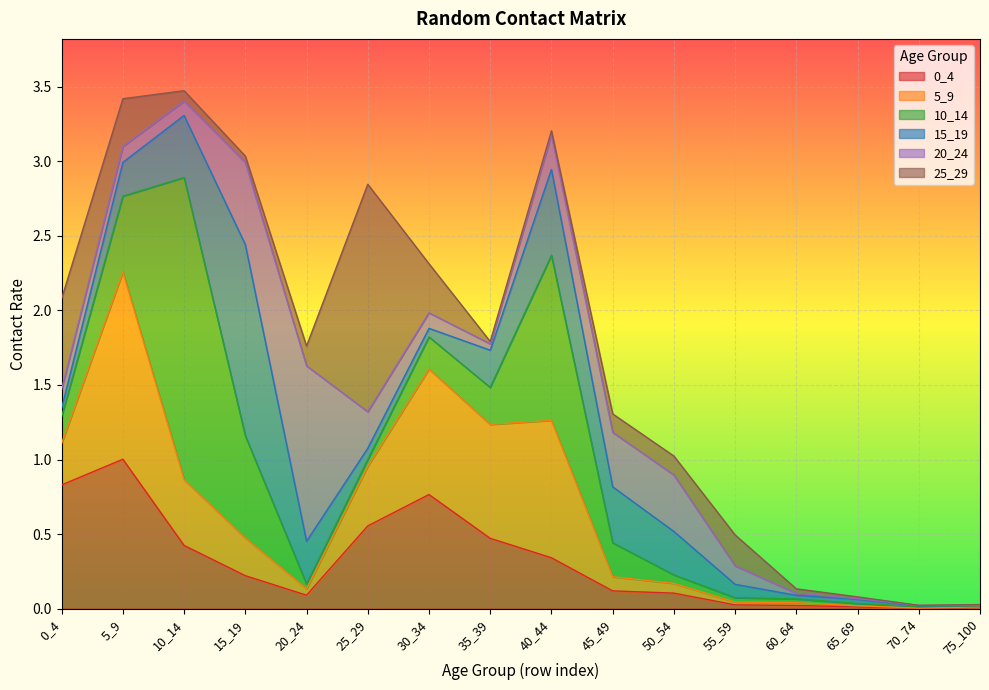

List the series in order of their peak value, highest first.

10_14, 25_29, 15_19, 5_9, 20_24, 0_4